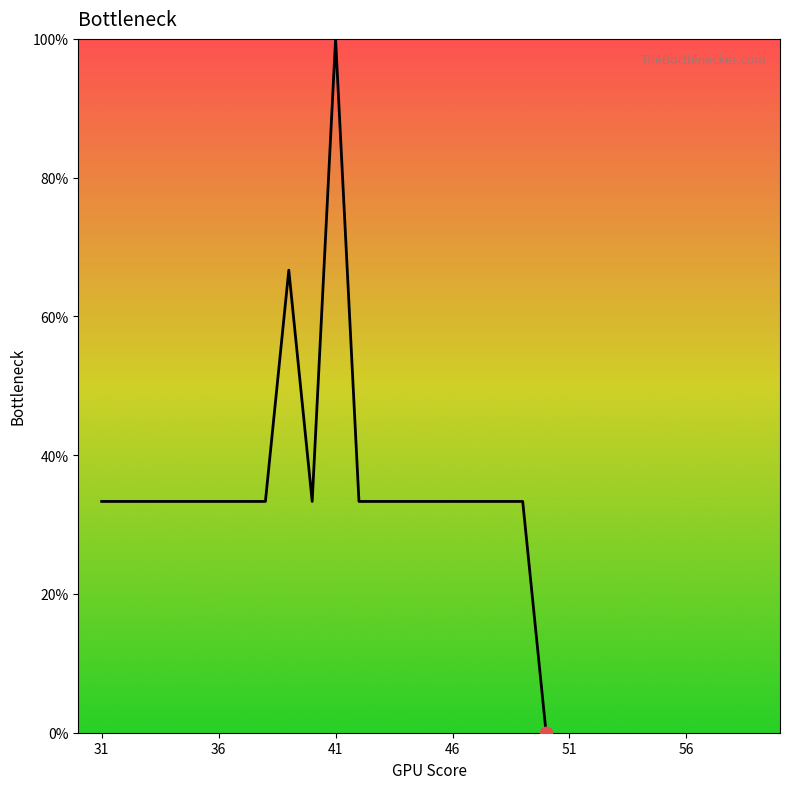

What is the greatest value displayed?

100.0